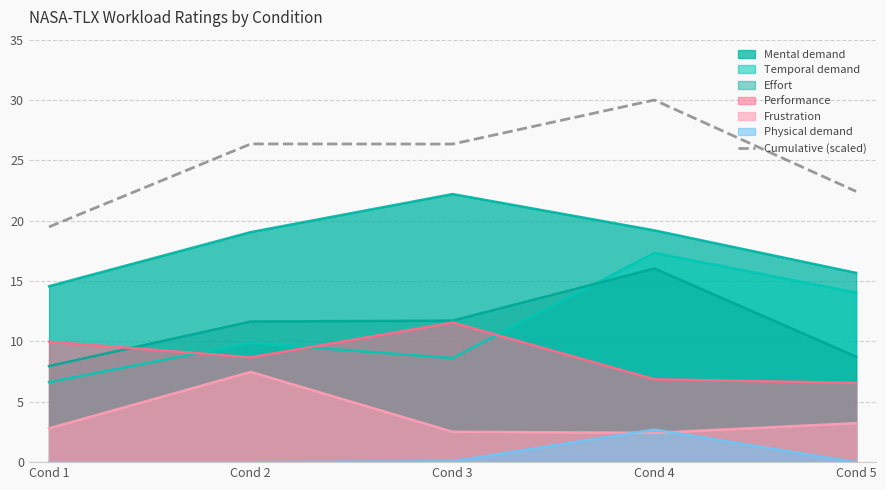

What is the average value?

24.9